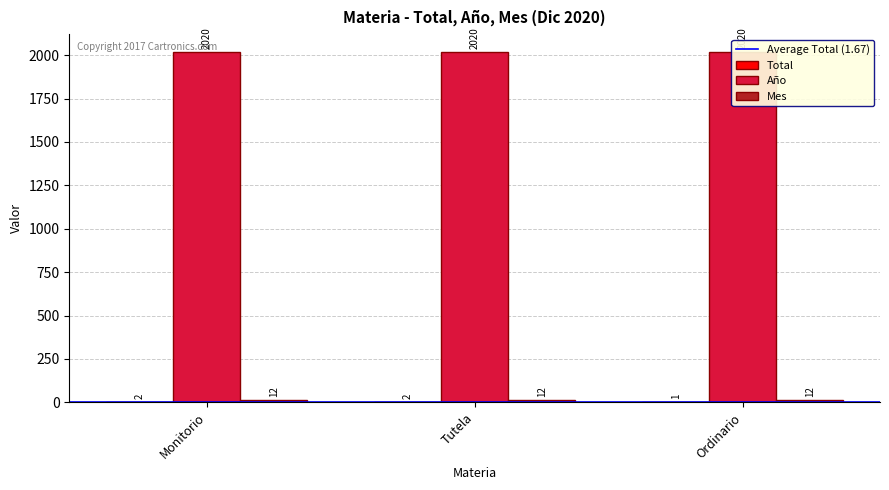

What is the difference between the highest and lowest values at Monitorio?

2018